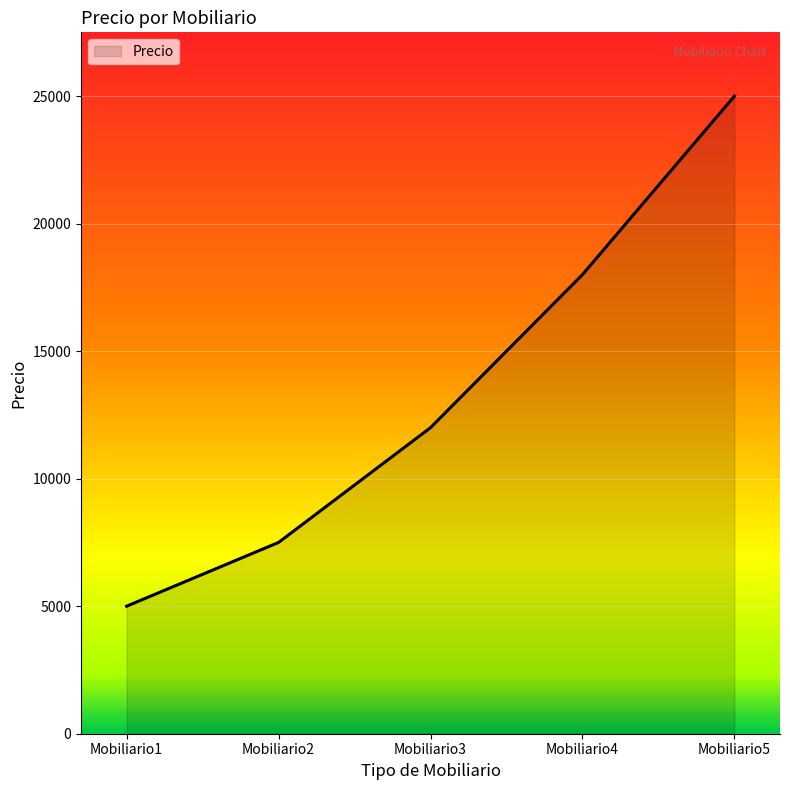

Reading right to left, what are all the values shown in this chart?

25000	18000	12000	7500	5000